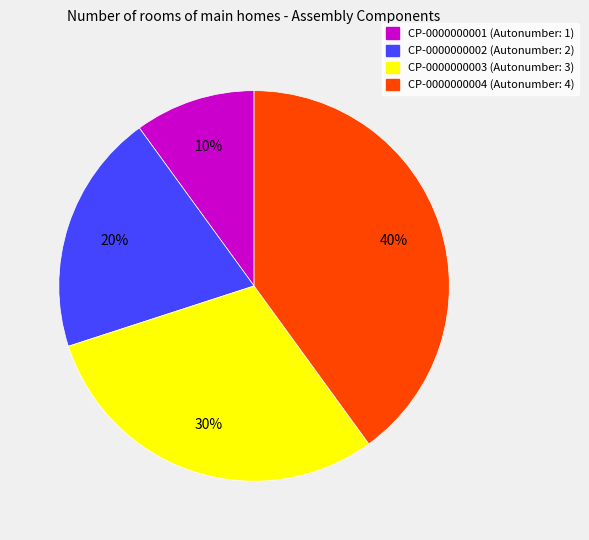

What percentage is the CP-0000000001 slice, to the nearest percent?

10%